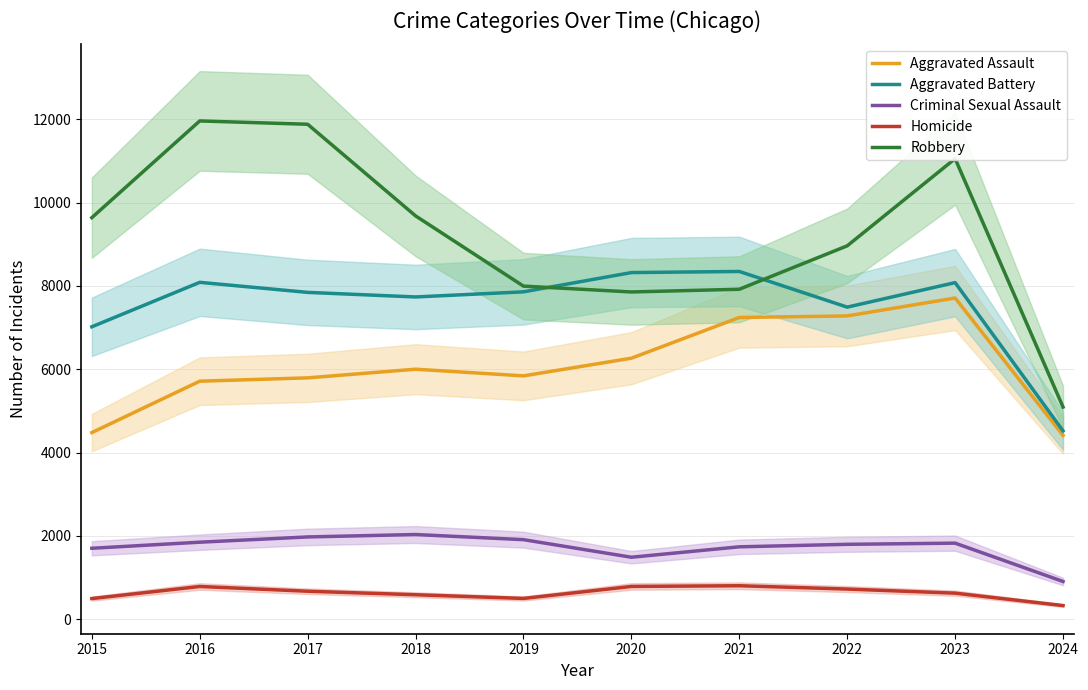

At 2021, list the series in order from largest to smallest.

Aggravated Battery, Robbery, Aggravated Assault, Criminal Sexual Assault, Homicide